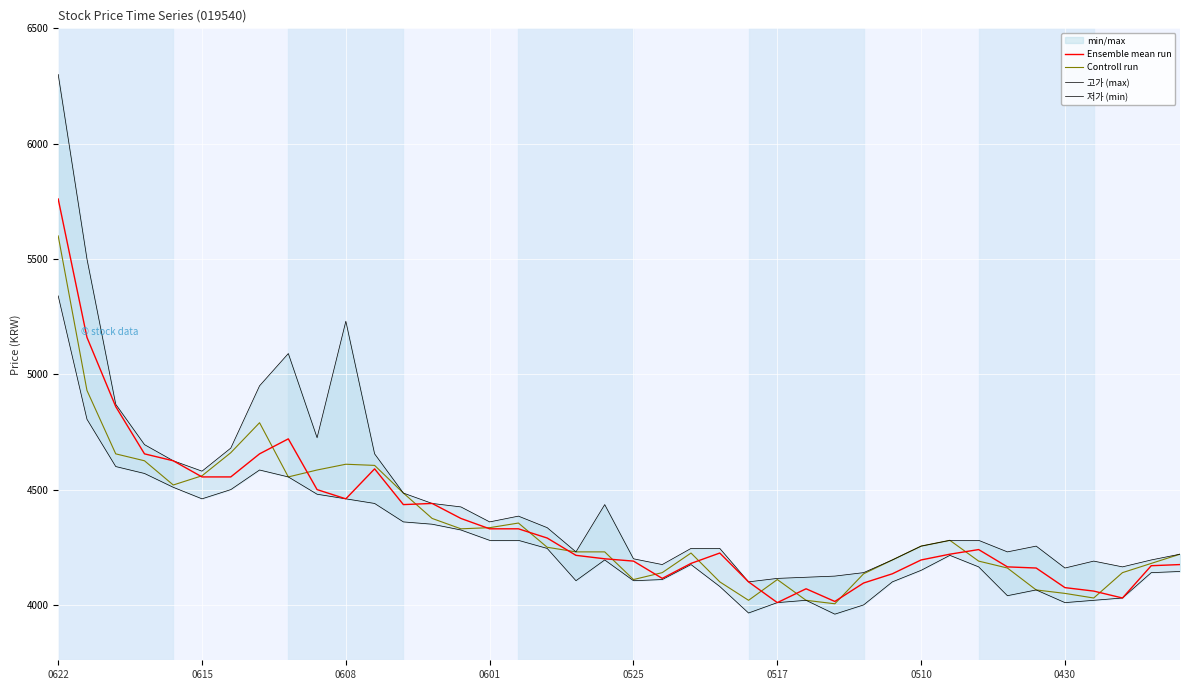

What is the lowest value of the Ensemble mean run series?

4010